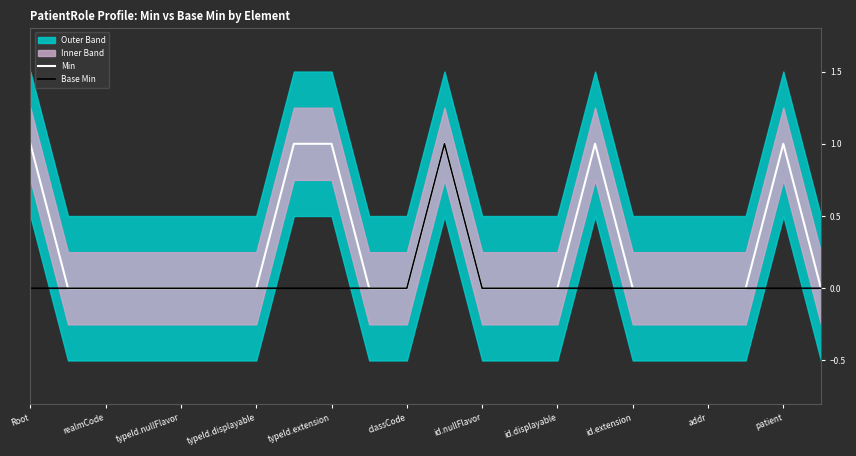

True or false: Base Min and Min intersect in this chart.

False